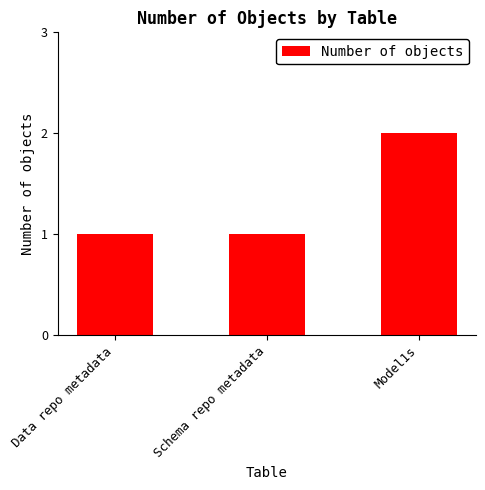

What is the label of the 3rd bar from the left?

Model1s